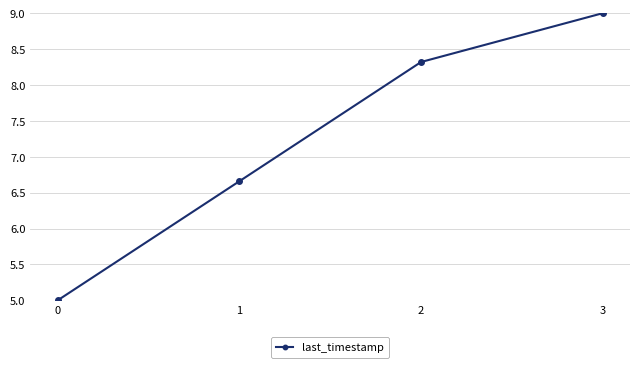

What is the difference between the maximum and second lowest values?

2.3